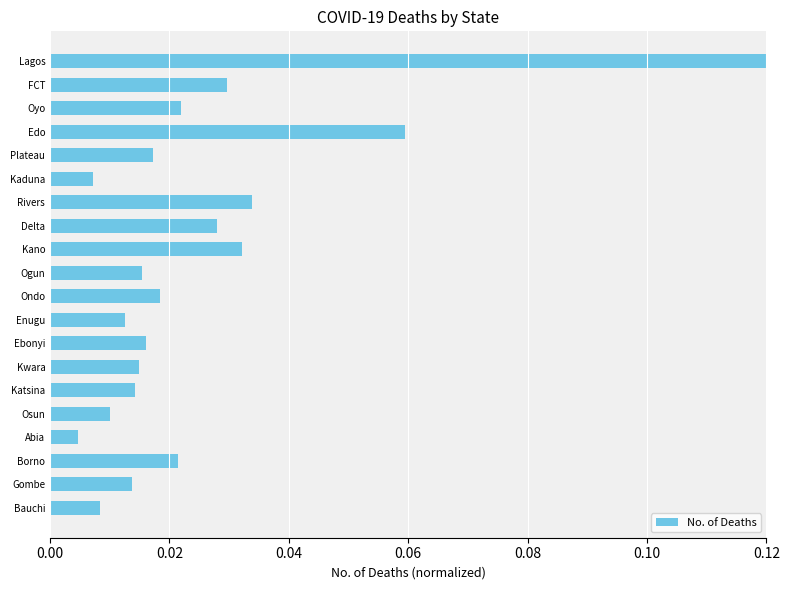

Is it true that the value at Lagos is 0.0?

False